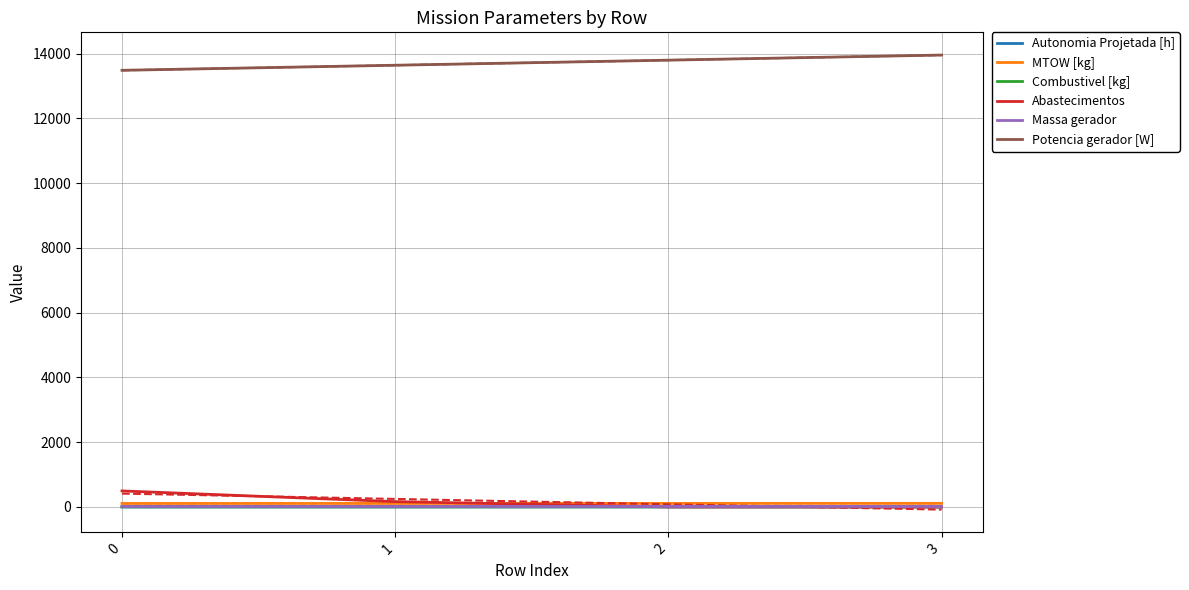

What are all the series names shown in the legend?

Autonomia Projetada [h], MTOW [kg], Combustivel [kg], Abastecimentos, Massa gerador, Potencia gerador [W]